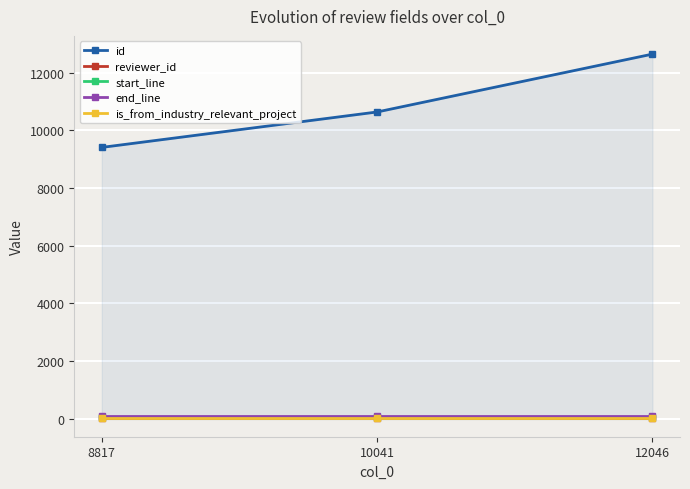

Rank the categories by reviewer_id value from lowest to highest.

12046, 8817, 10041